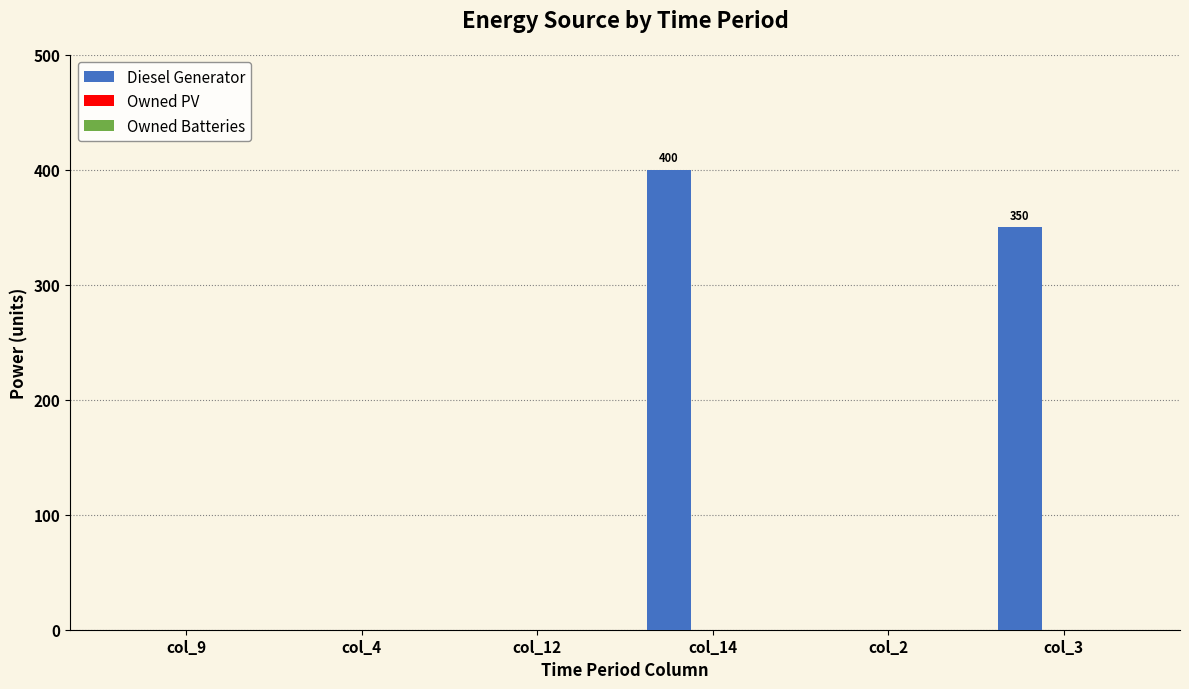

How many distinct data groups are displayed?

1